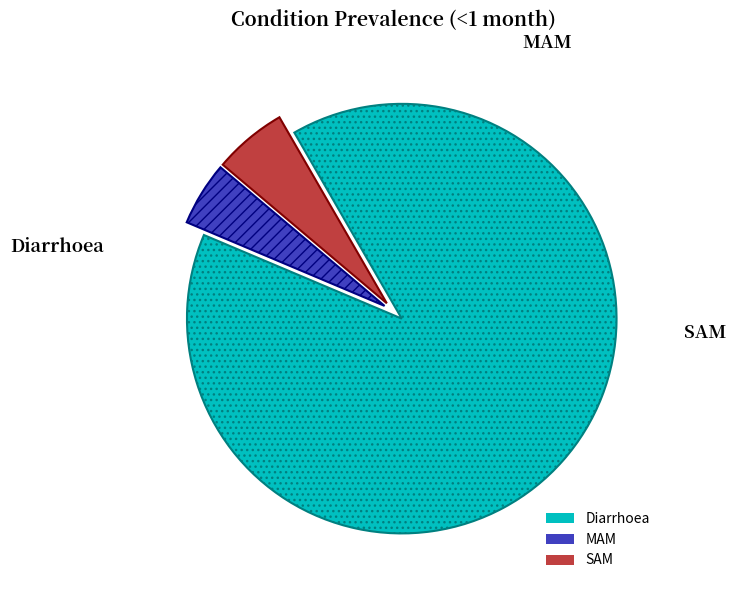

Does SAM represent more than half of the total?

No